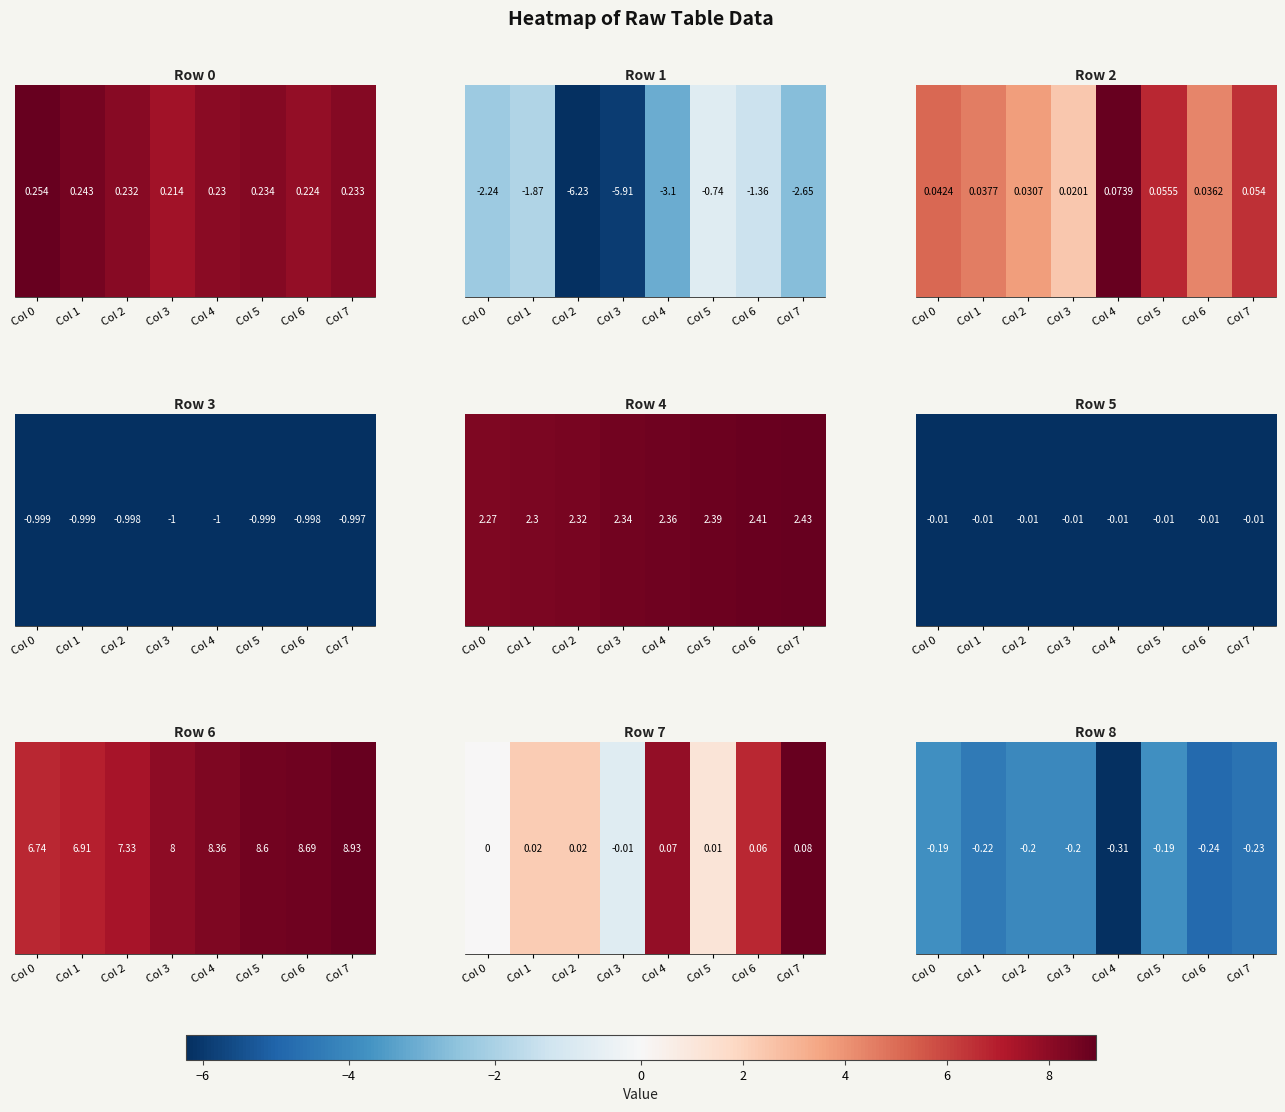

Reading left to right, extract all data points from this chart.

Col 0=-0.2	Col 1=-0.2	Col 2=-0.2	Col 3=-0.2	Col 4=-0.3	Col 5=-0.2	Col 6=-0.2	Col 7=-0.2